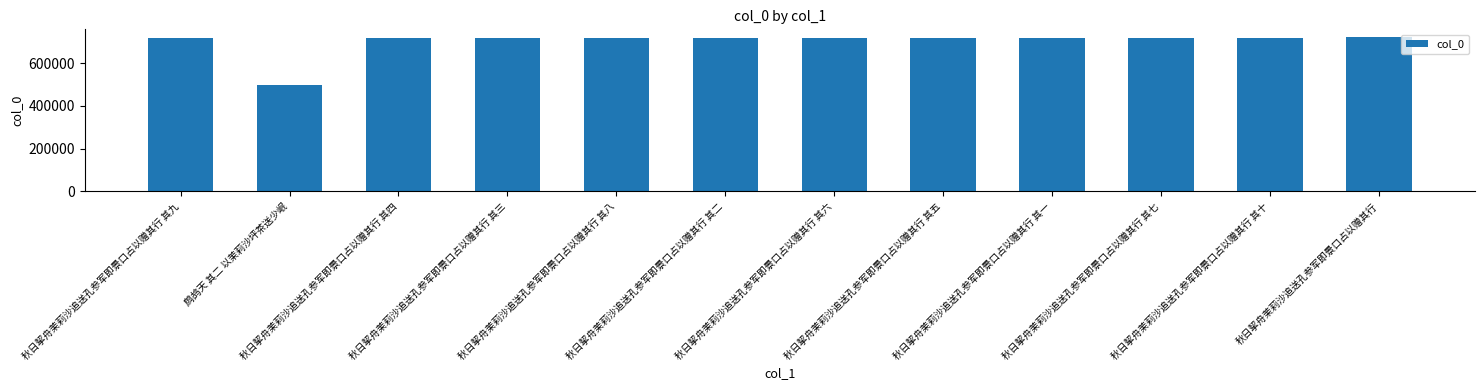

What is the greatest value displayed?

722248